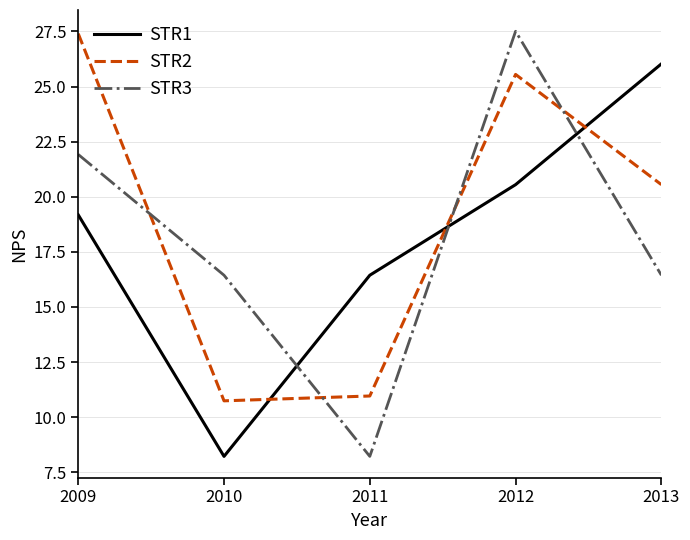

What are all the series names shown in the legend?

STR1, STR2, STR3